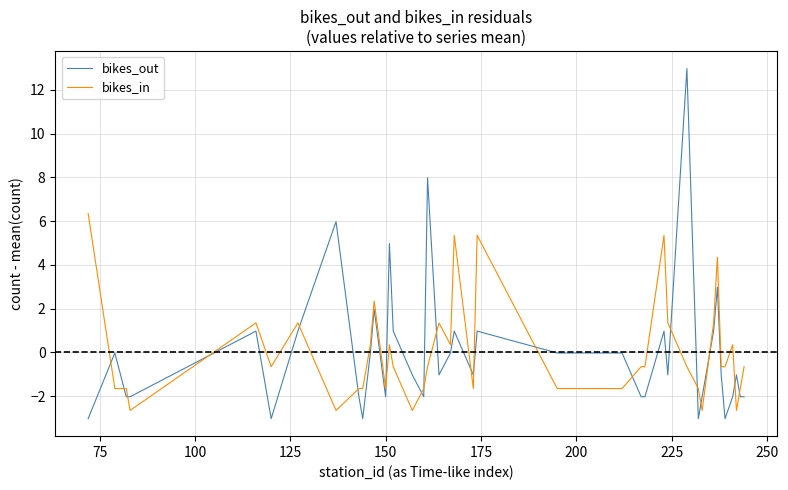

What is the difference between the maximum and minimum values in the bikes_out series?

16.0